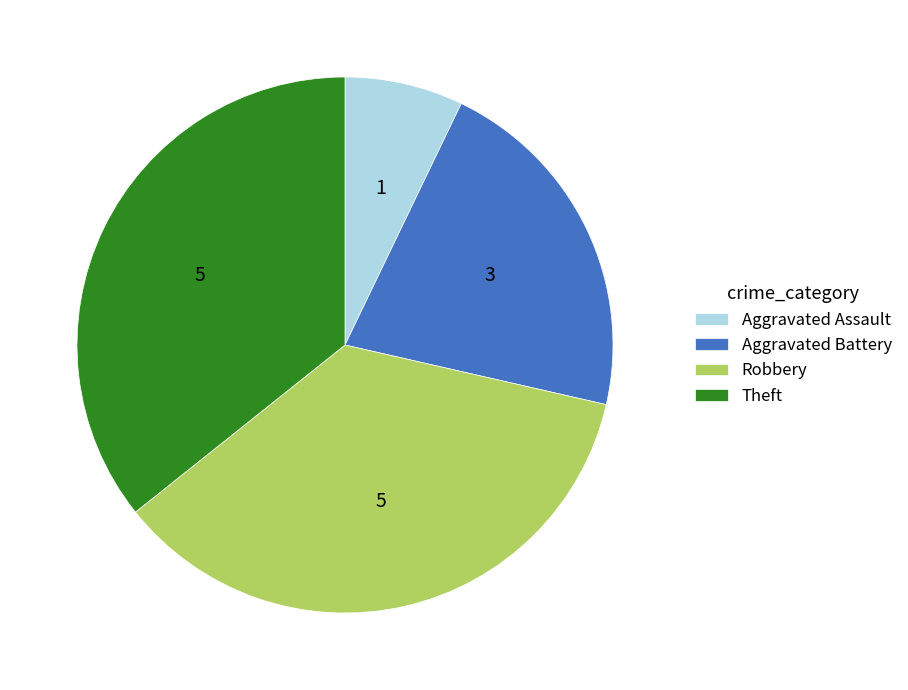

Do Theft and Aggravated Assault together represent more than half of the pie?

No